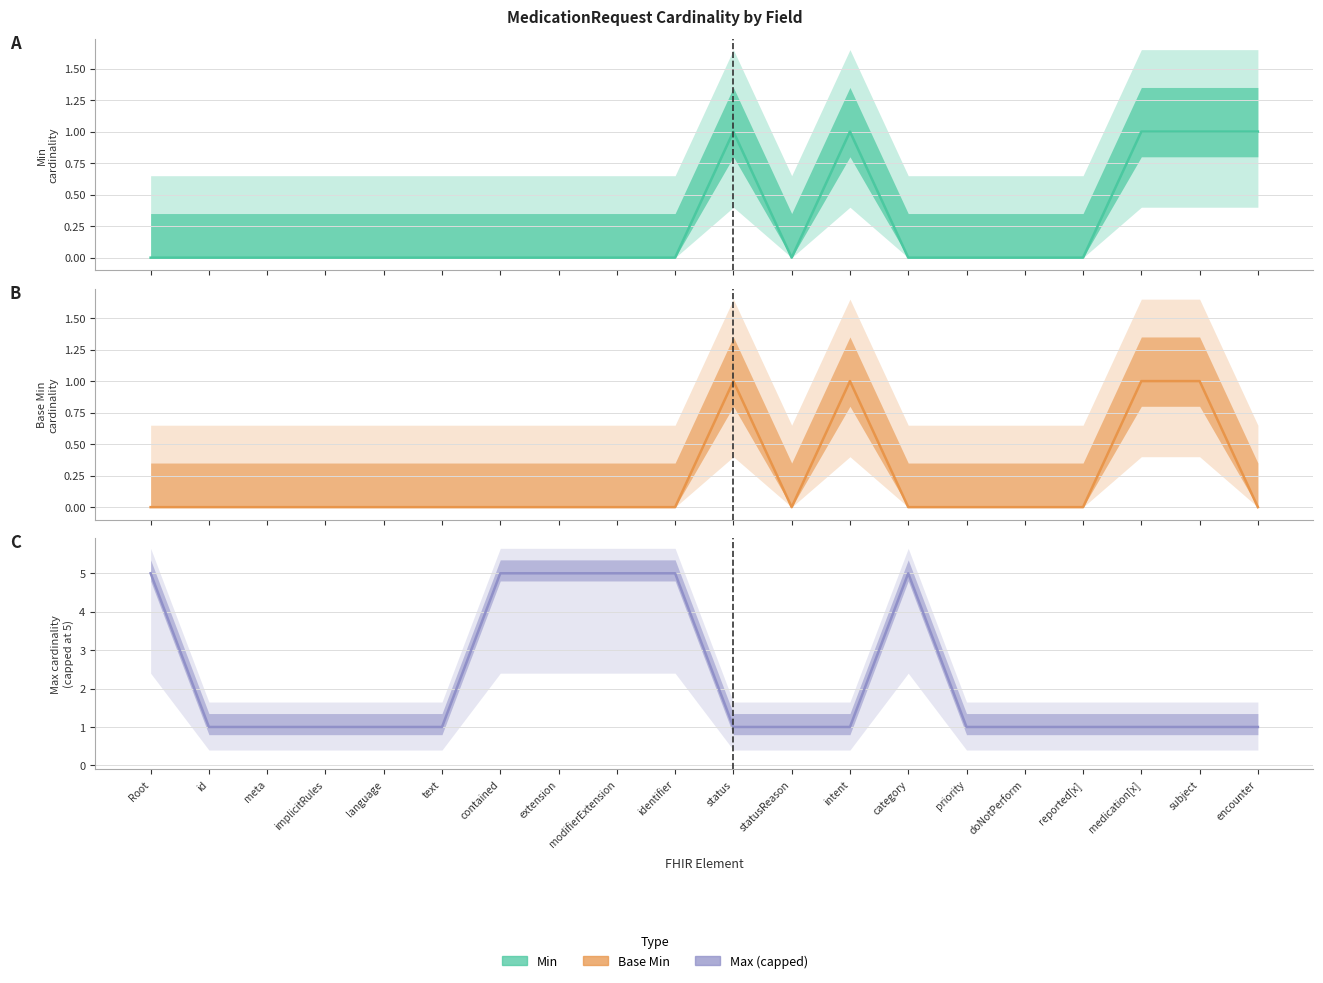

Which series changed the most between modifierExtension and category?

Min